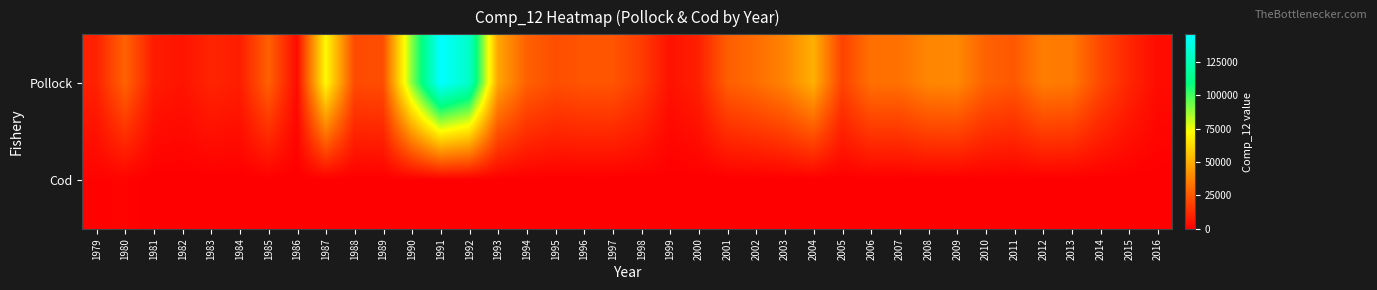

Count the number of data series in this chart.

2